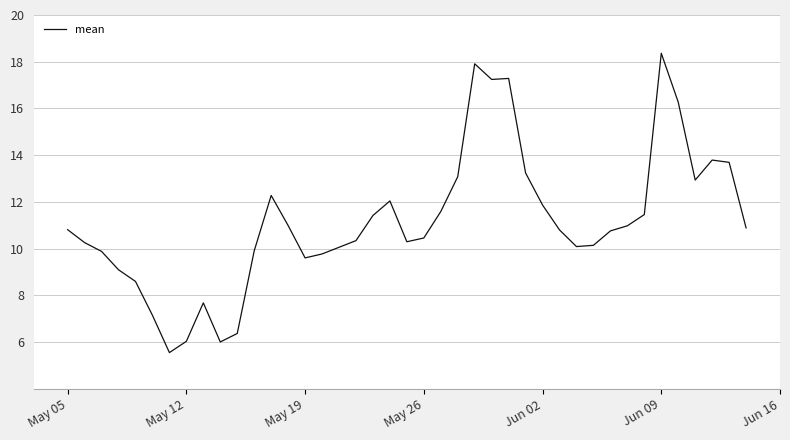

What is the greatest value displayed?

18.4